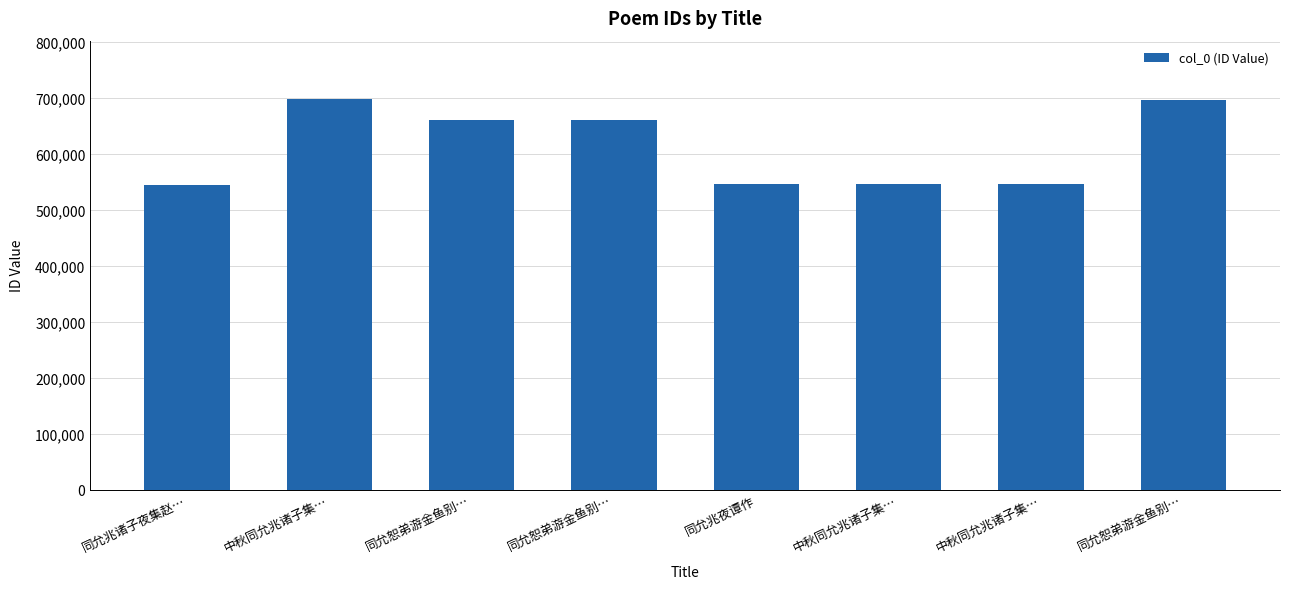

Are the bars horizontal?

No